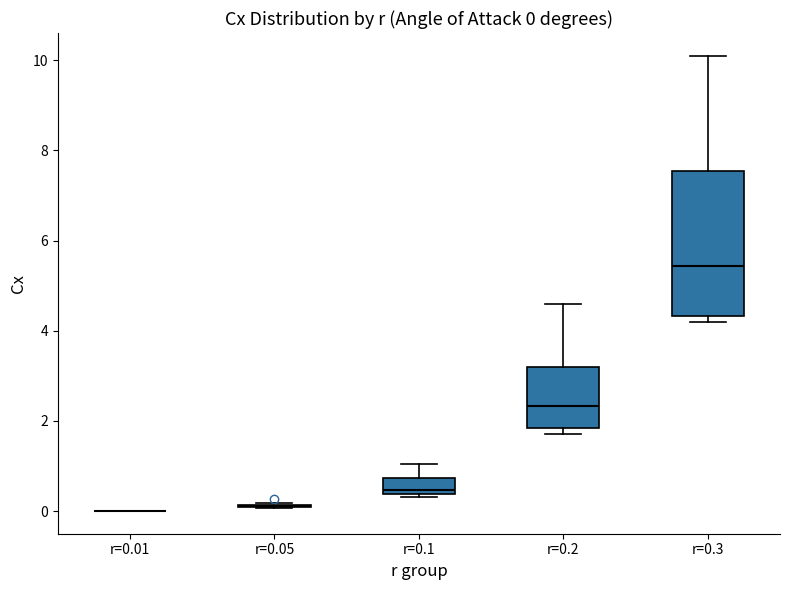

Which box is the tallest, from its lower edge to its upper edge?

r=0.3